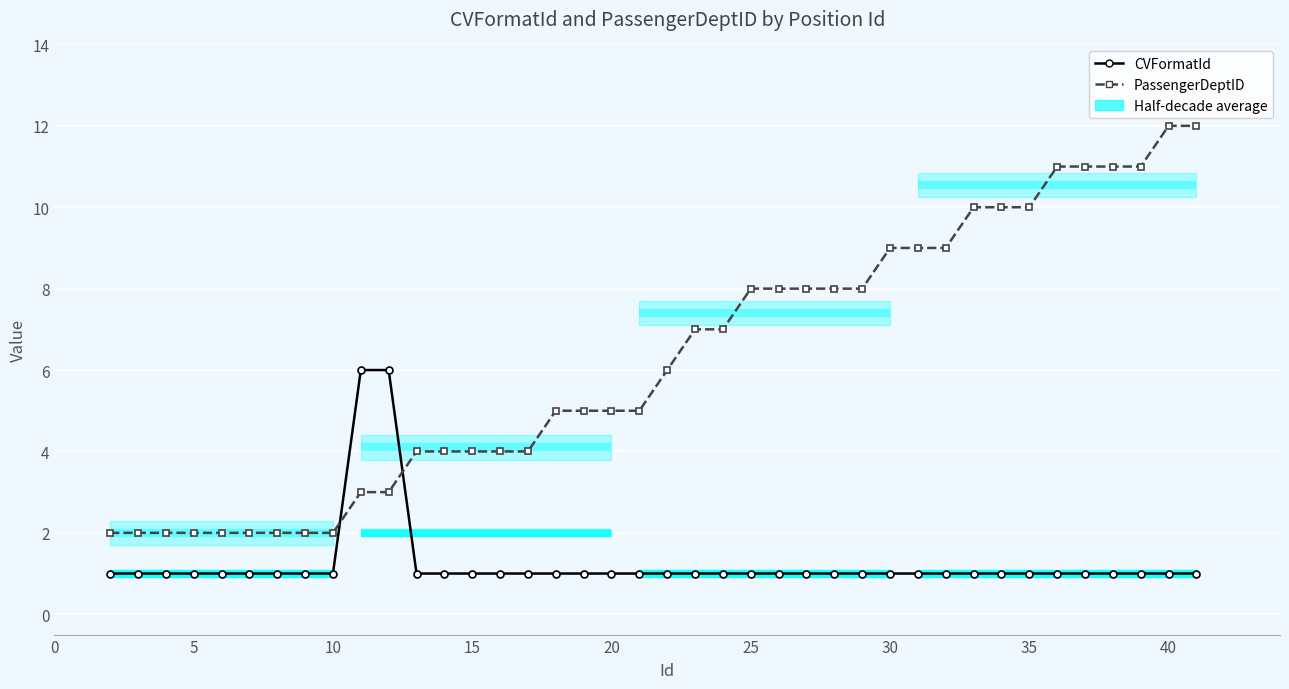

After their last crossing, which series has the higher values: PassengerDeptID or CVFormatId?

PassengerDeptID